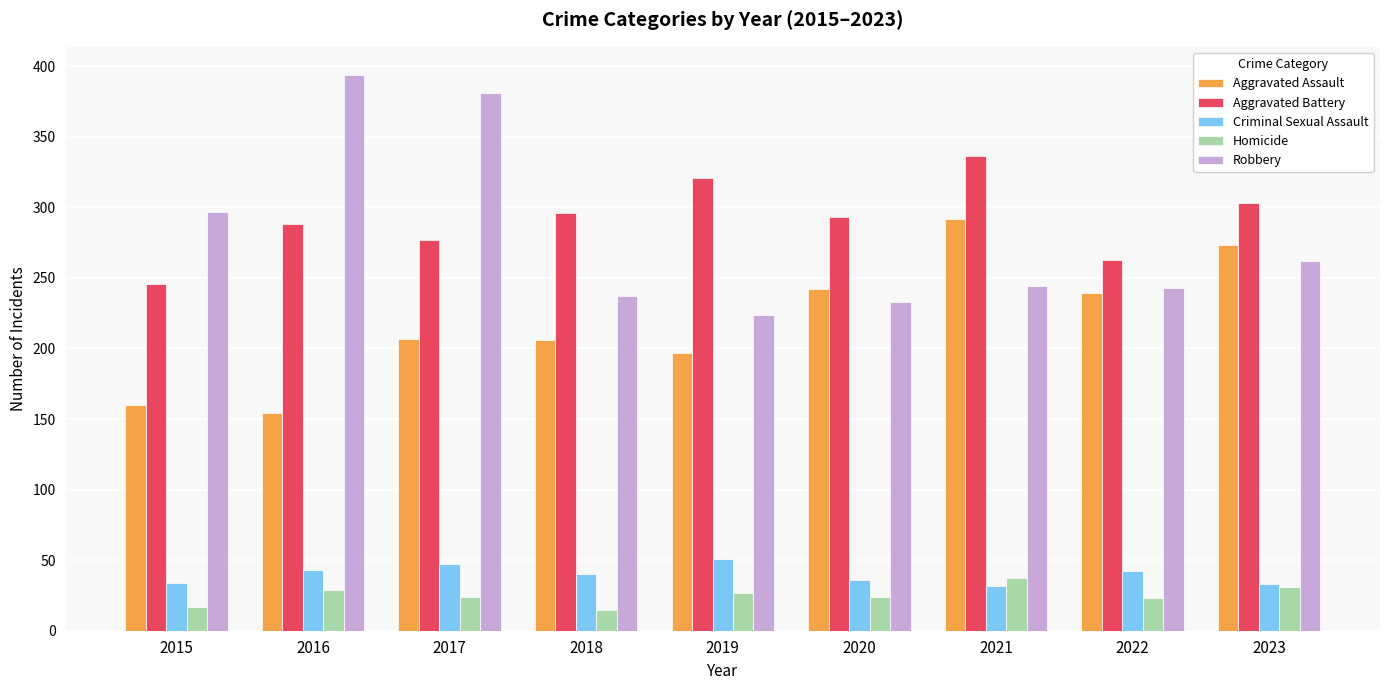

What value does the Aggravated Battery series have at 2019?

321